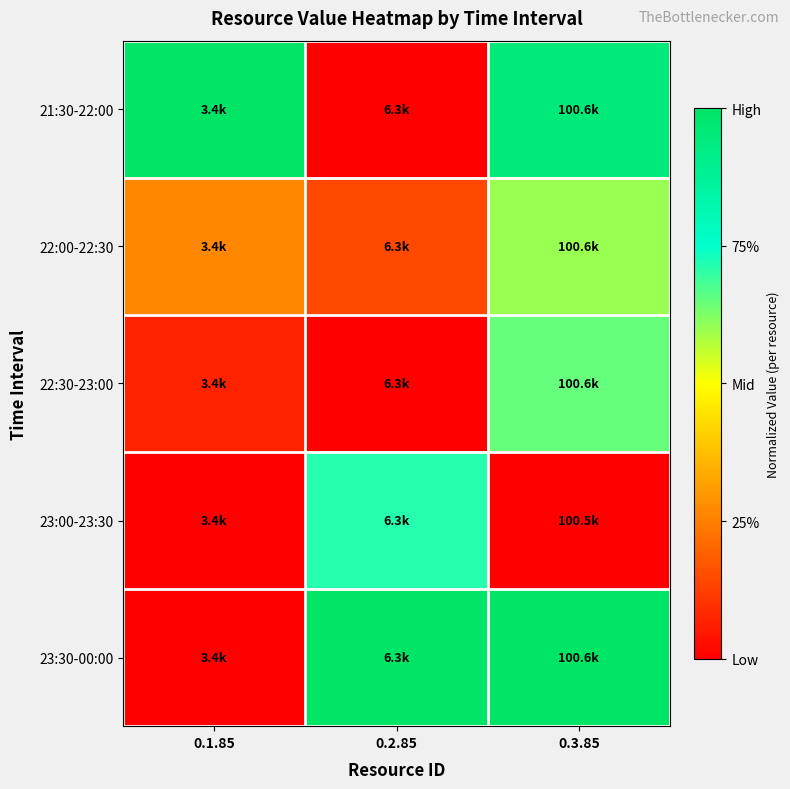

Between 0.2.85 and 0.1.85, which is larger?

0.1.85